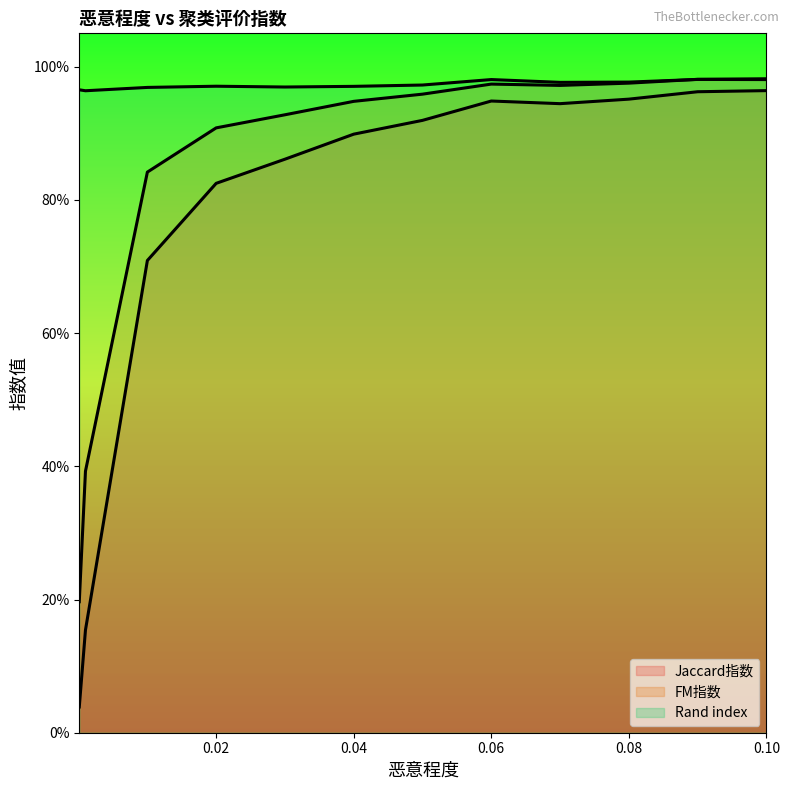

True or false: FM指数 and Jaccard指数 cross at least once.

False